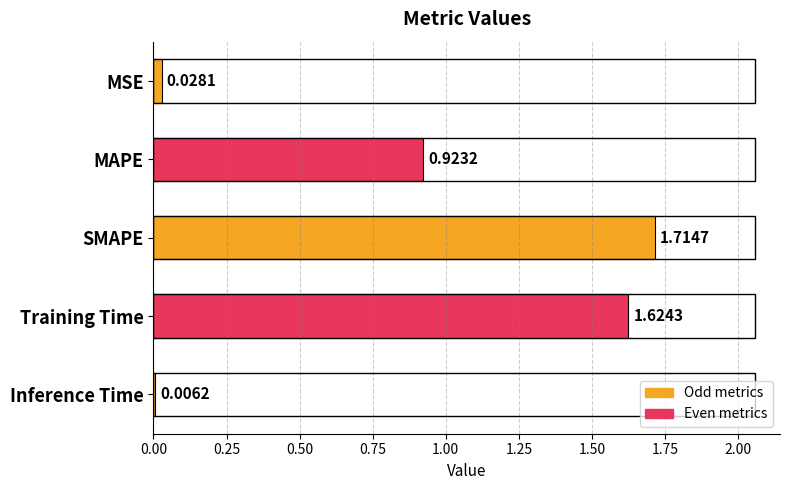

How many data points does each series have?

5